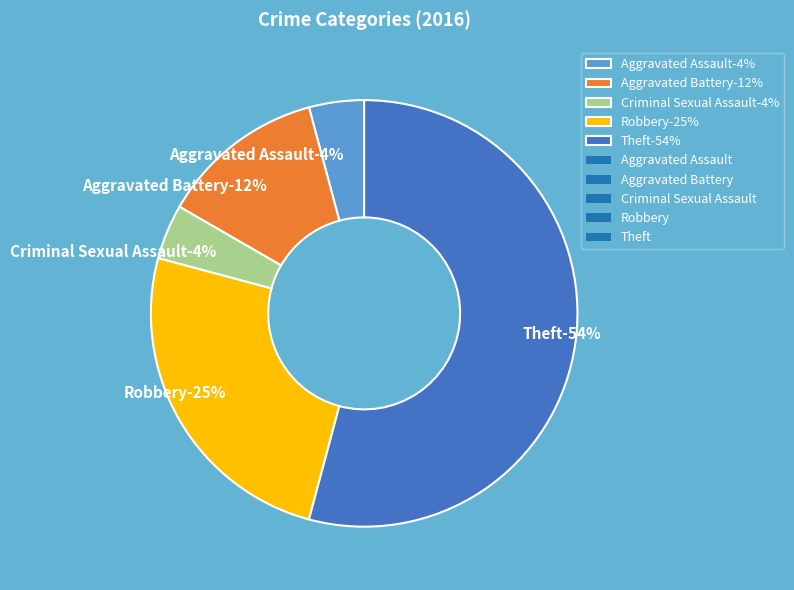

How many slices are in this pie chart?

5